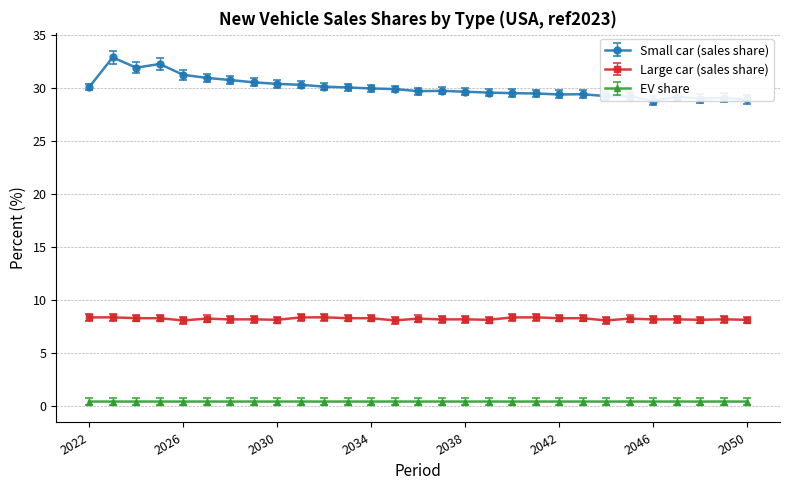

Reading left to right, extract all data points from this chart.

Small car (sales share): 30.0	32.9	31.9	32.2	31.2	30.9	30.7	30.5	30.4	30.3	30.1	30.0	29.9	29.9	29.7	29.7	29.6	29.5	29.5	29.5	29.4	29.4	29.2	29.2	28.8	29.1	29.0	29.0	28.9
Large car (sales share): 8.4	8.4	8.3	8.3	8.1	8.3	8.2	8.2	8.2	8.4	8.4	8.3	8.3	8.1	8.3	8.2	8.2	8.2	8.4	8.4	8.3	8.3	8.1	8.3	8.2	8.2	8.2	8.2	8.2
EV share: 0.5	0.5	0.5	0.5	0.5	0.5	0.5	0.5	0.5	0.5	0.5	0.5	0.5	0.5	0.5	0.5	0.5	0.5	0.5	0.5	0.5	0.5	0.5	0.5	0.5	0.5	0.5	0.5	0.5